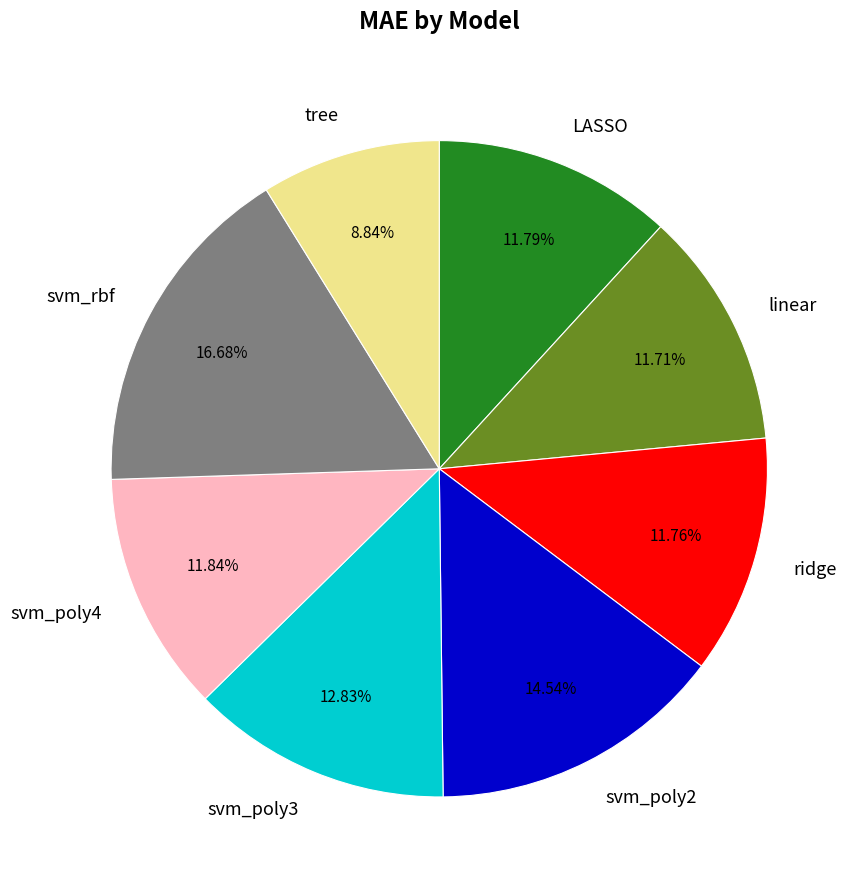

Which has a higher value, svm_poly3 or svm_poly4?

svm_poly3